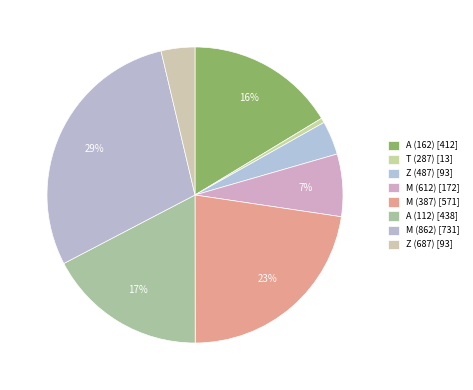

The M (612) slice represents 7% of the pie. True or false?

True